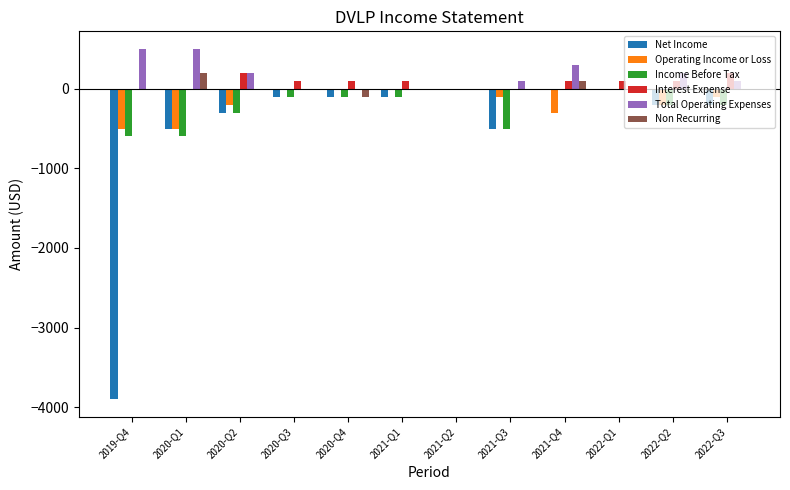

Are the bars horizontal?

No